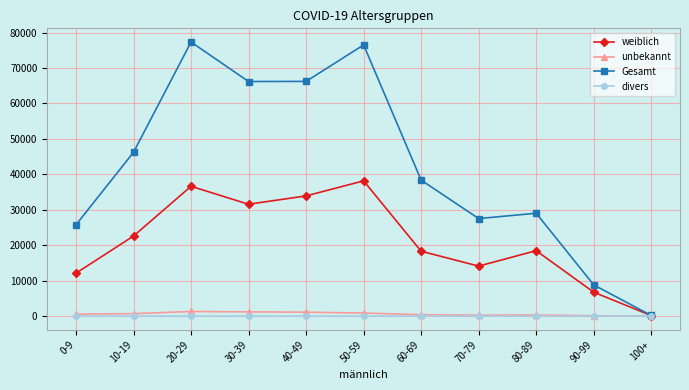

What is the total value across all series at 80-89?

47821